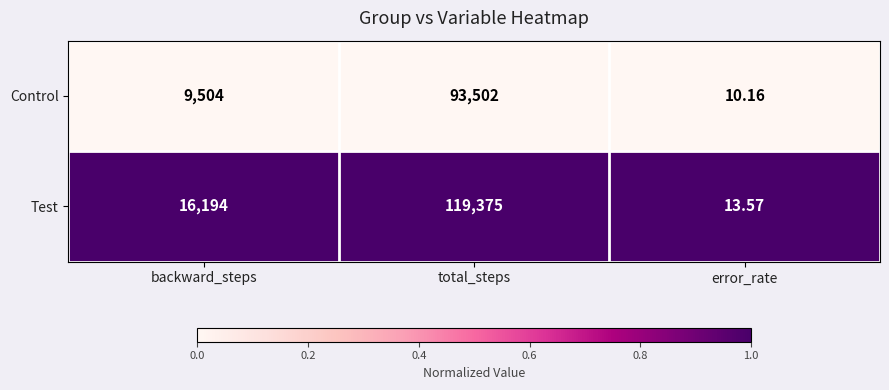

Which series changed the most between total_steps and error_rate?

Test